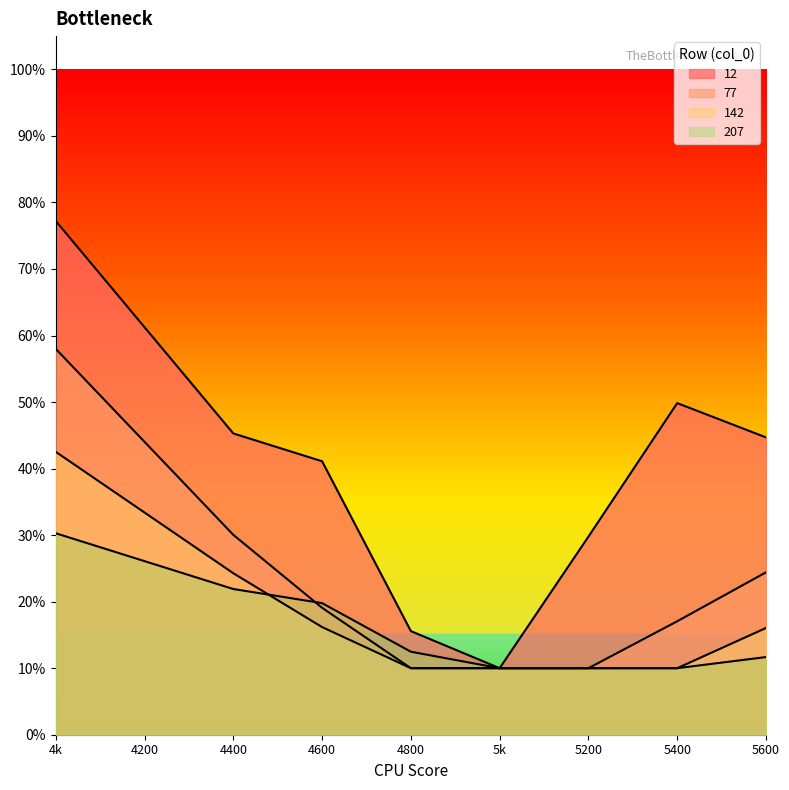

What is the average value of the 12 series?

0.4